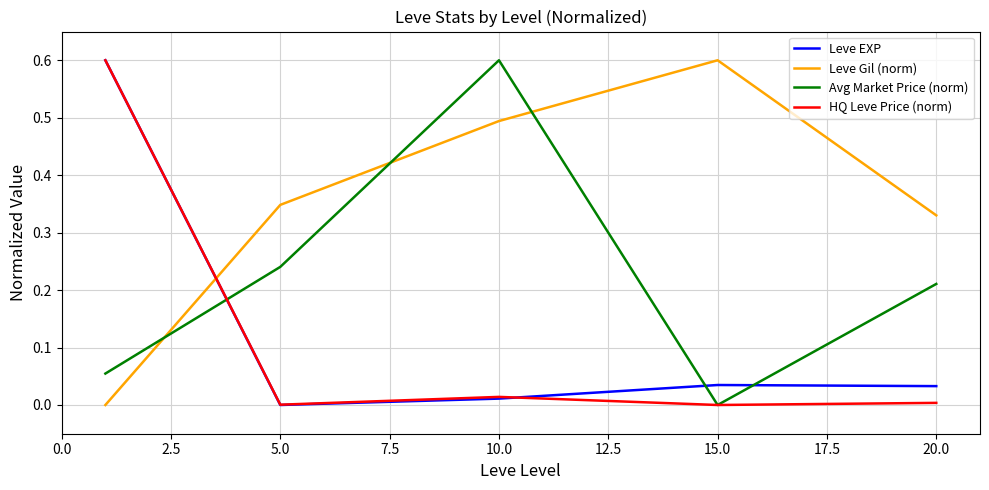

Does the chart have visible grid lines?

Yes